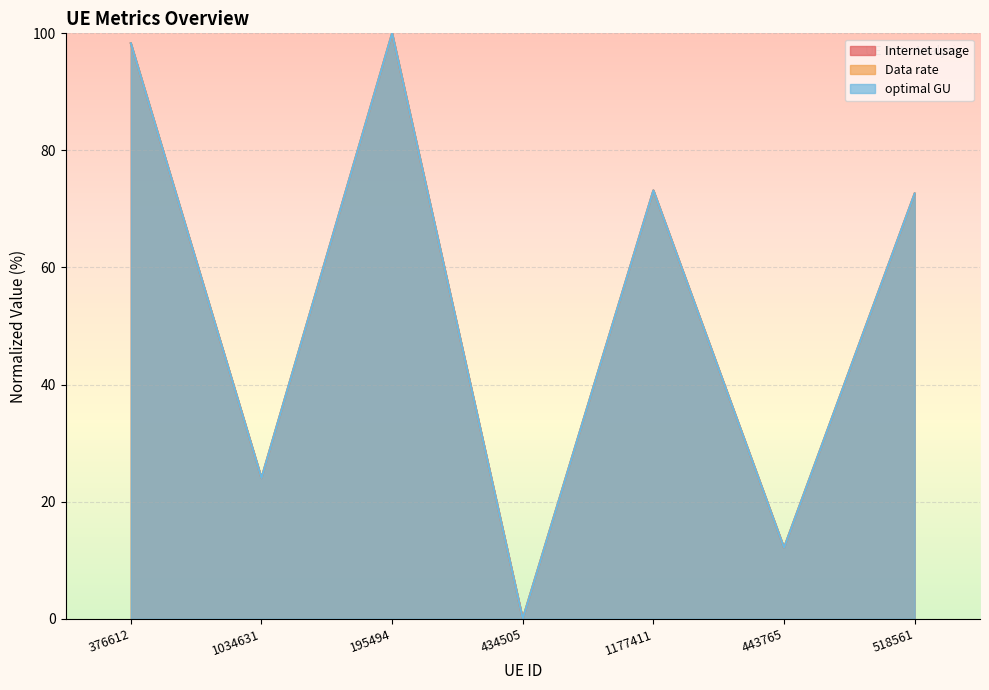

Between which two adjacent categories do Data rate and Internet usage first intersect?

376612 and 1034631